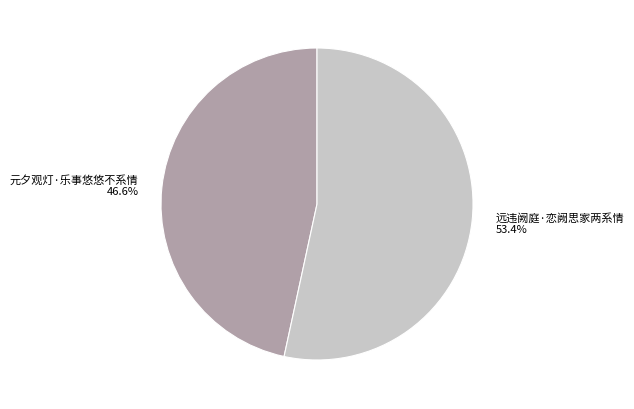

To the nearest percent, what is the average slice percentage?

50%